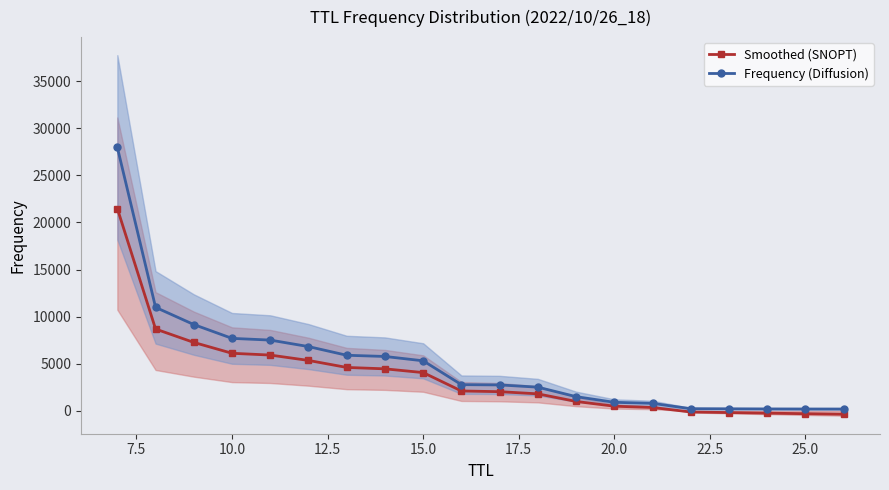

What is the highest value of the Smoothed (SNOPT) series?

21470.0